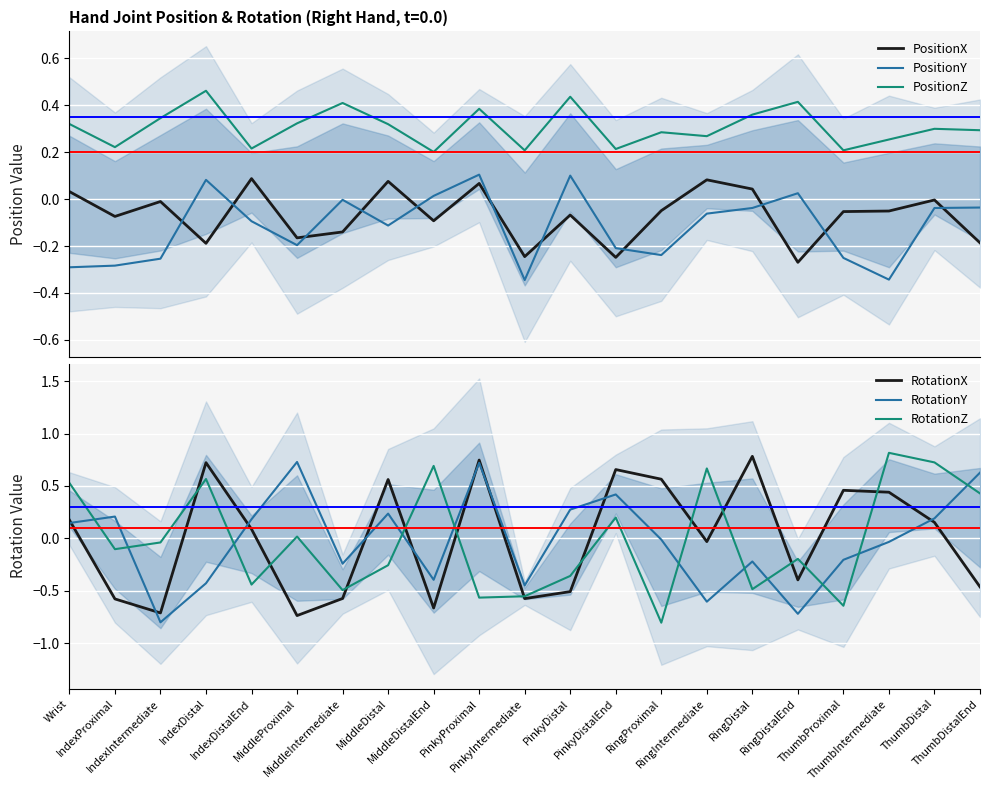

Rank the series by their maximum value, from lowest to highest.

PositionX, PositionY, PositionZ, RotationY, RotationX, RotationZ